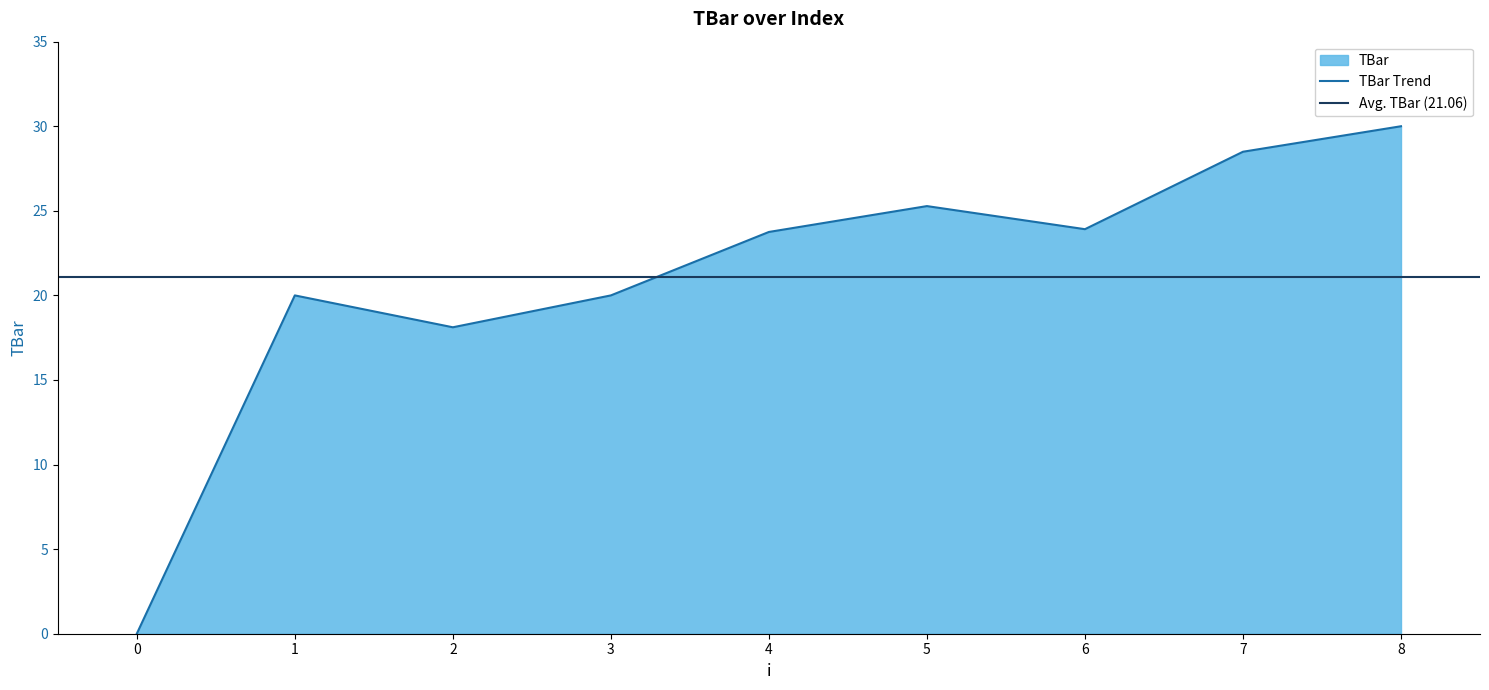

Rank the categories by value from lowest to highest.

0, 2, 1, 3, 4, 6, 5, 7, 8